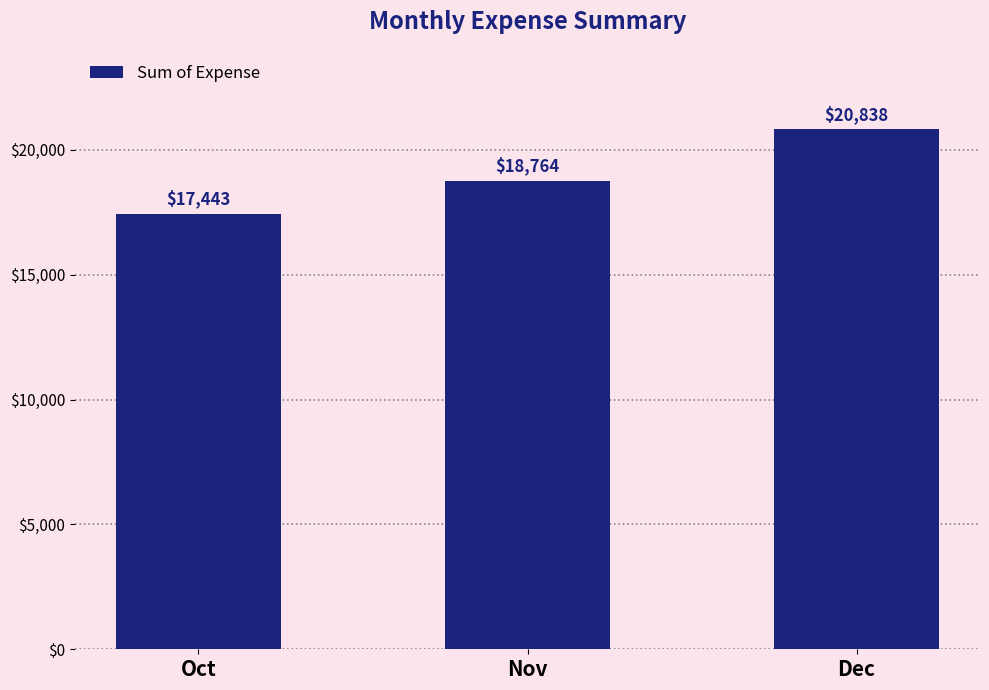

What is the value of the 3rd bar from the left?

20837.6